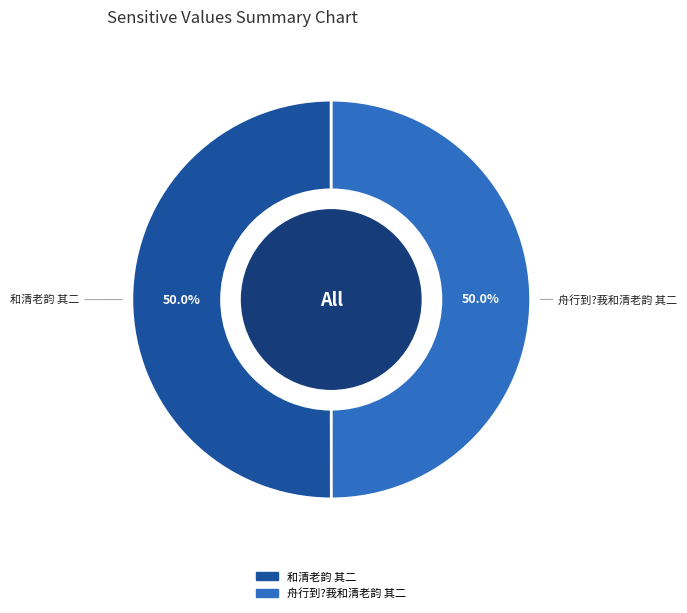

Approximately how many times larger is the value at 舟行到?莪和清老韵 其二 compared to 和清老韵 其二?

1.0